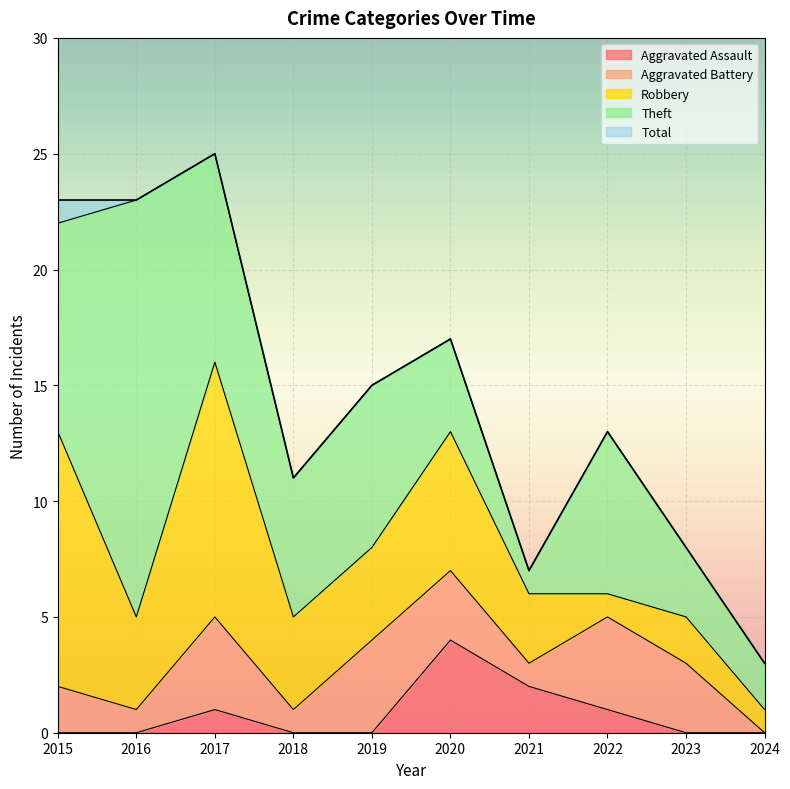

In Total, how many points are lower than both neighbors (excluding endpoints)?

2